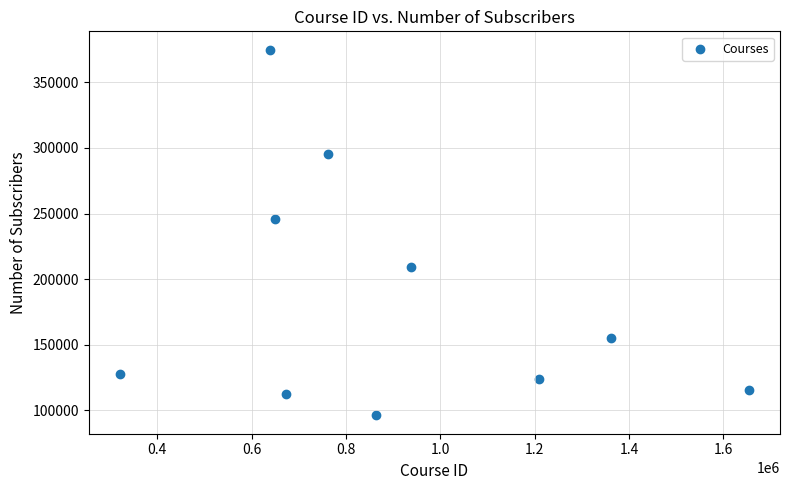

What is the range of X values (max minus min)?

1332022